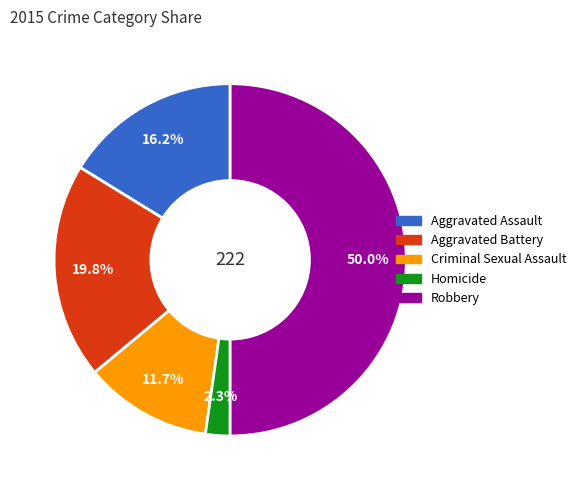

To the nearest percent, what is the difference between the largest and smallest slice percentages?

48%